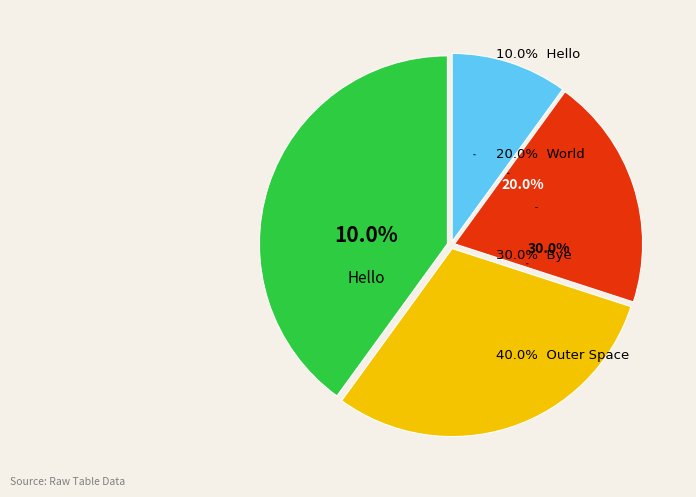

Which slice is the largest?

Outer Space